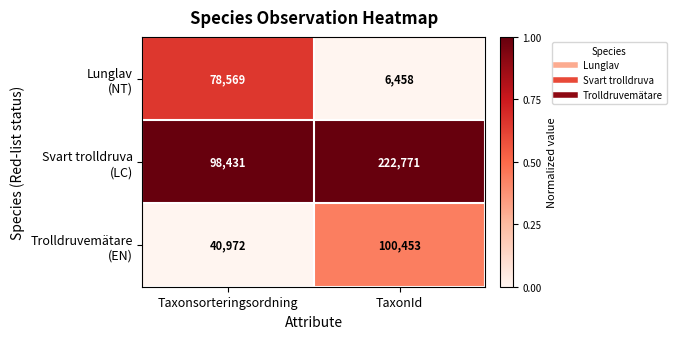

At which category is the sum across all series the highest?

TaxonId